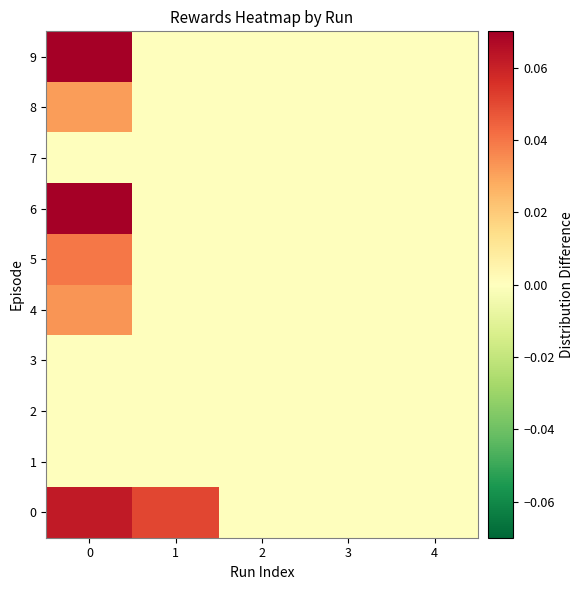

How many categories are shown in the chart?

5